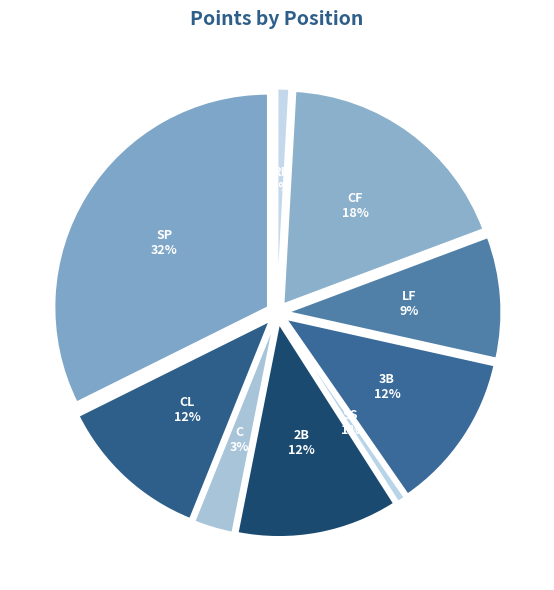

What is the total percentage of 3B and C?

14.8%